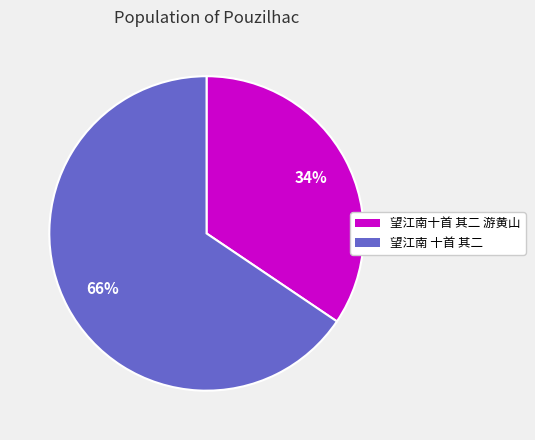

How many slices are in this pie chart?

2